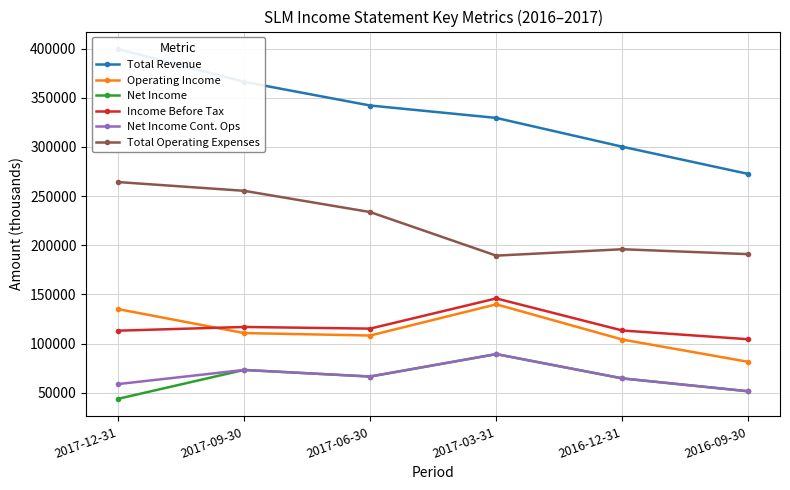

Where is the first local maximum for Net Income?

2017-09-30